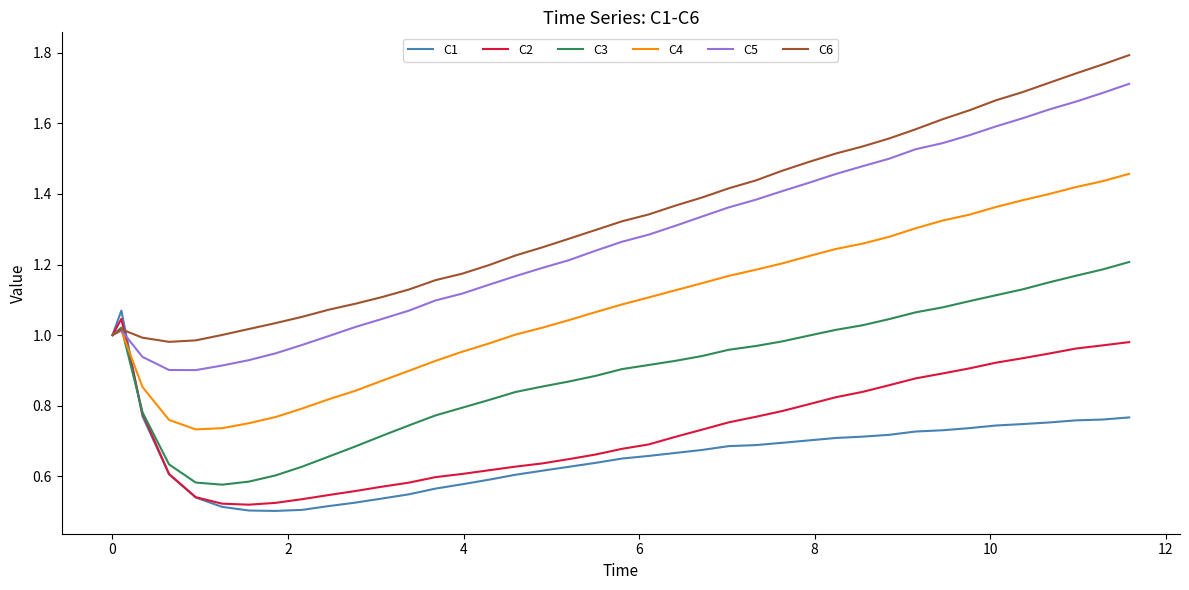

Which series ends up on top after the final intersection of C6 and C2?

C6